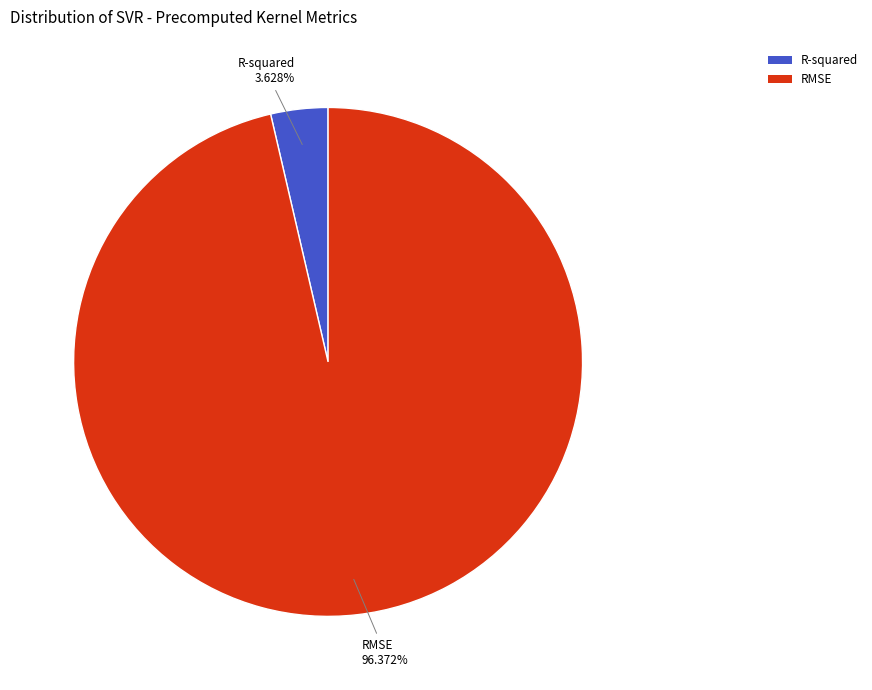

Is the sum of RMSE and R-squared greater than half?

Yes